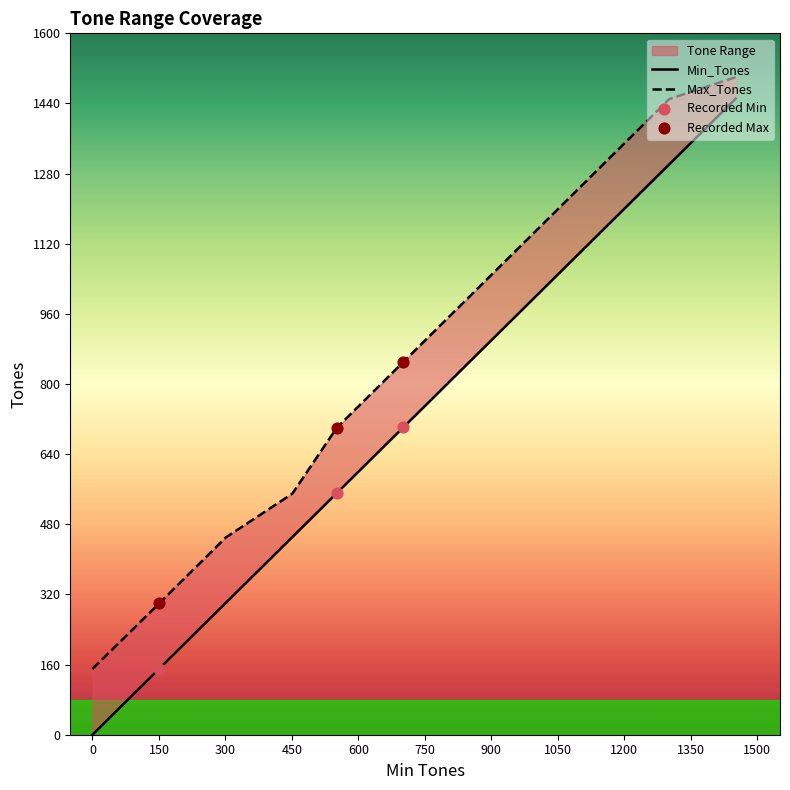

Which series contains the highest Y value?

Max_Tones